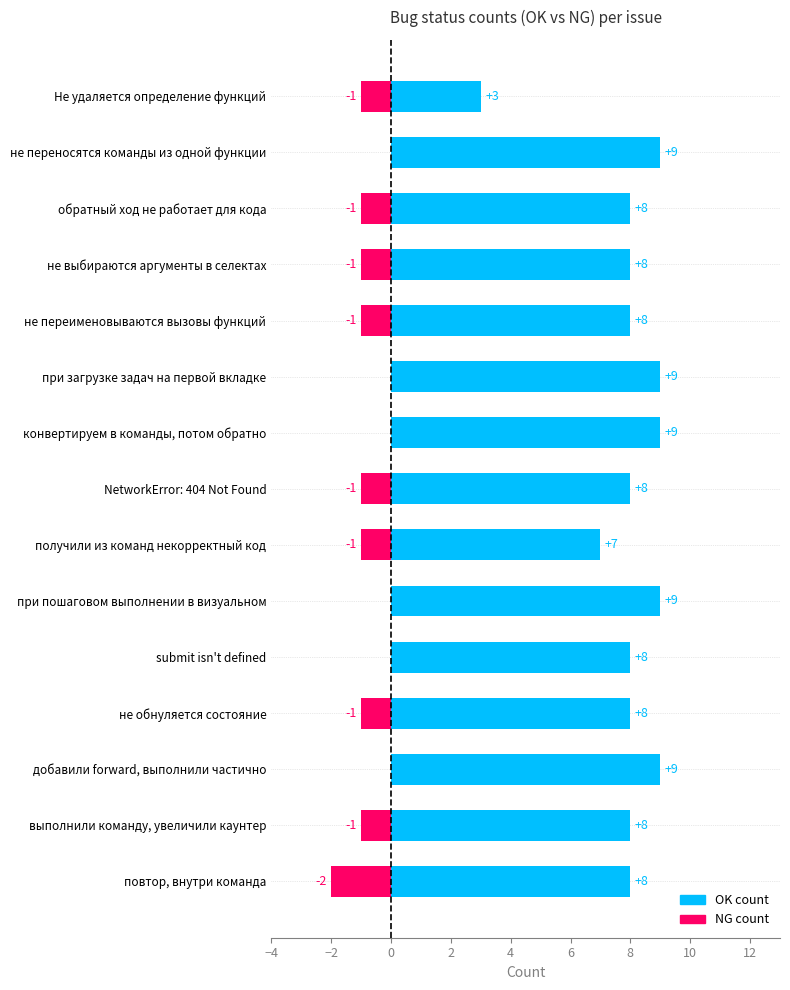

What is the label of the 9th bar from the right?

конвертируем в команды, потом обратно